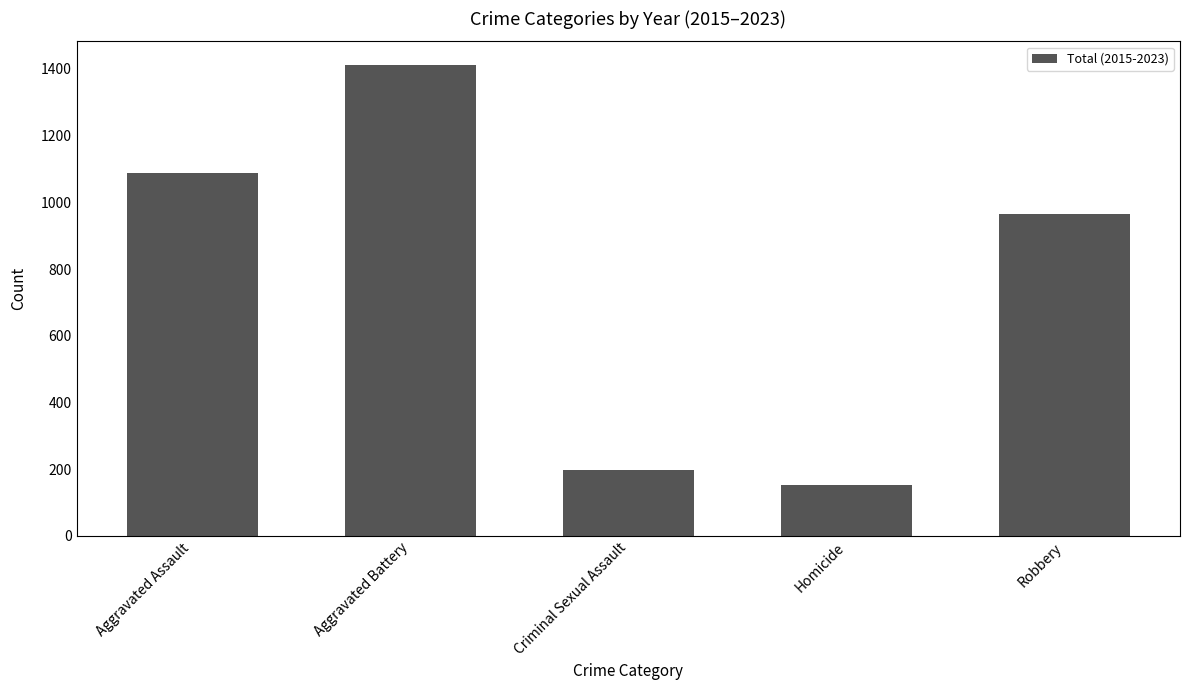

What position from the left is Aggravated Assault?

1